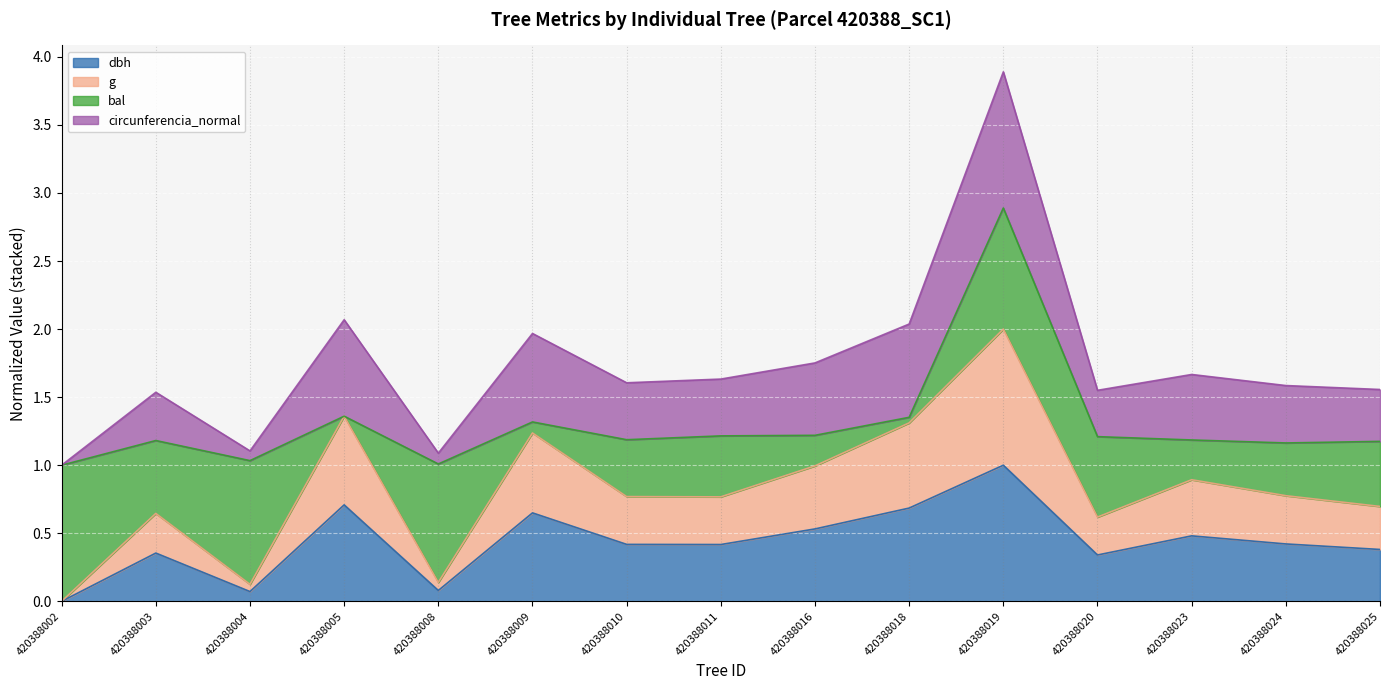

At which category is the sum across all series the highest?

420388019